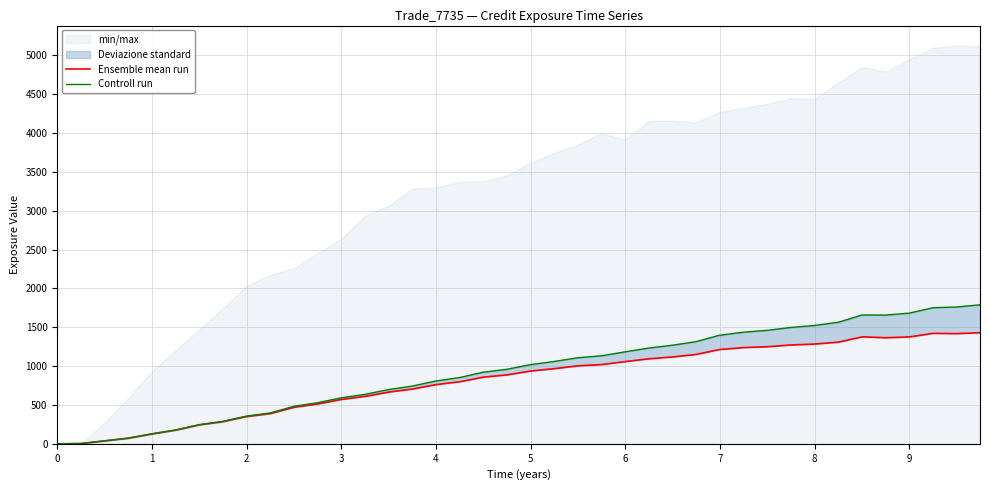

How many values in Controll run are above zero?

39